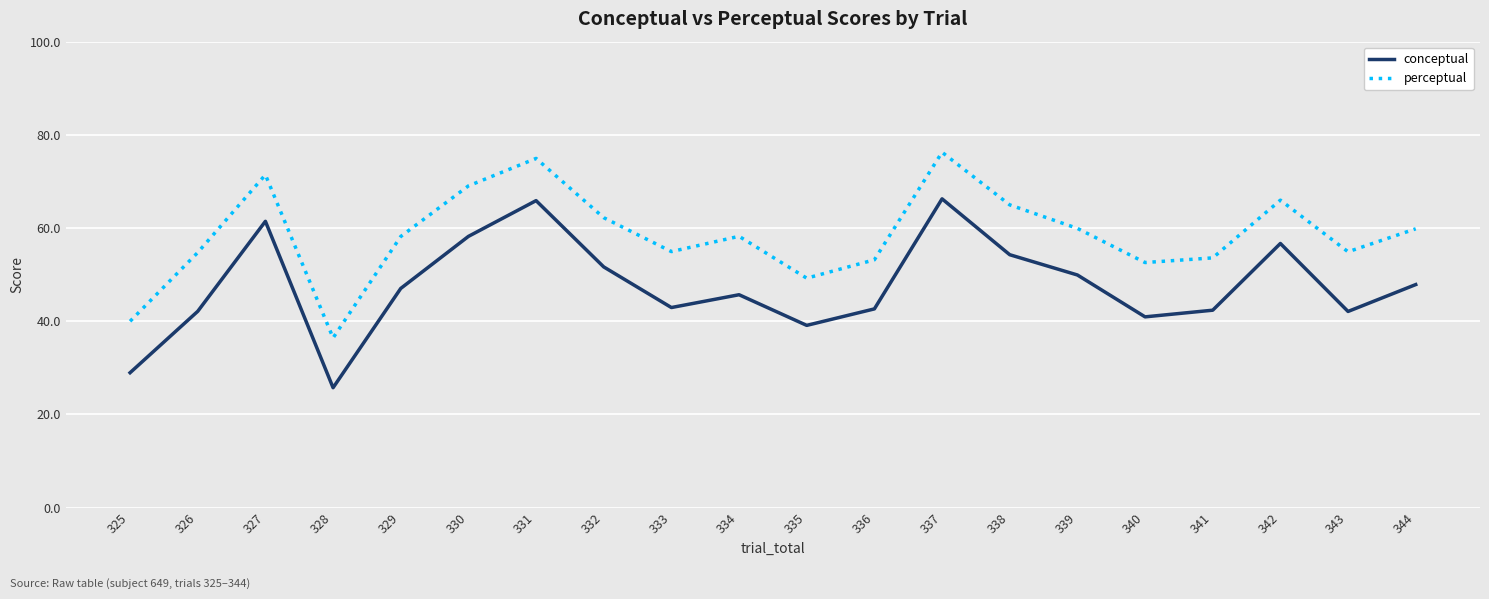

What is the difference between the conceptual values at 338 and 344?

6.4